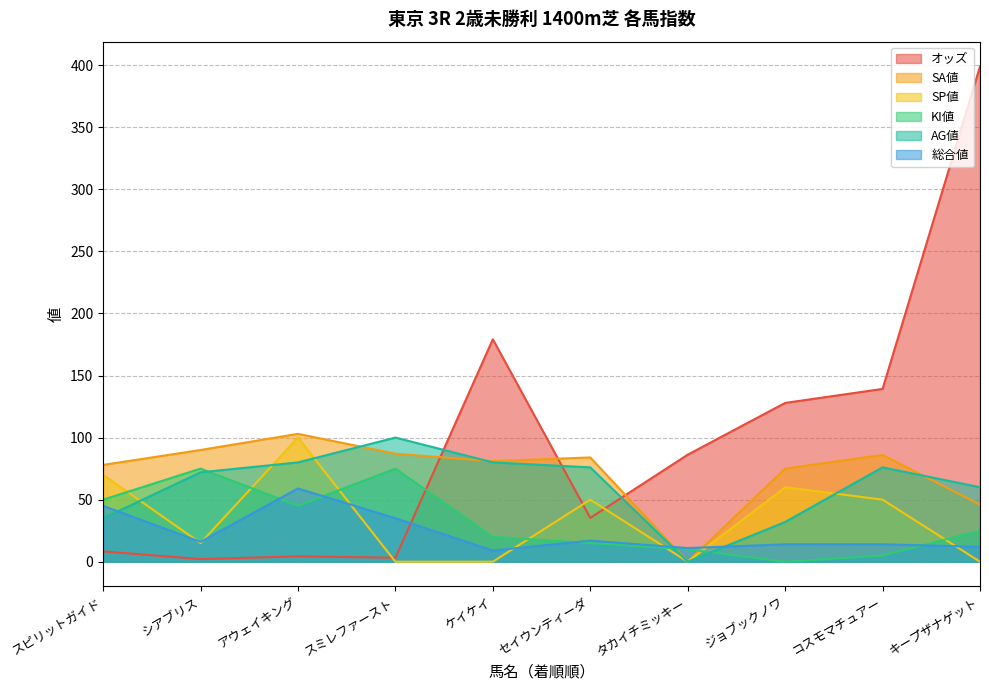

Which has a higher value, コスモマチュアー or シアブリス?

コスモマチュアー